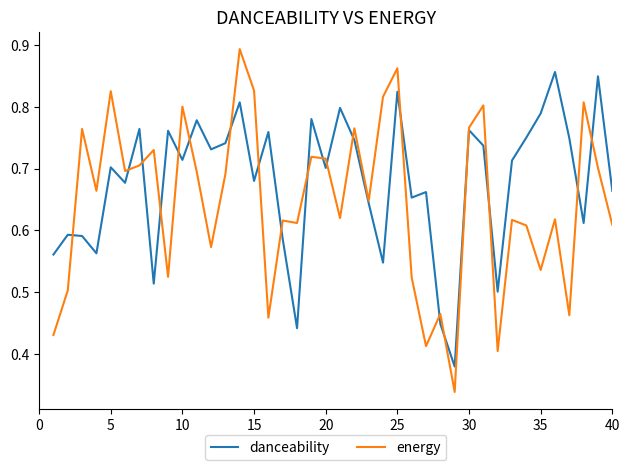

List the series in order of their overall mean, highest first.

danceability, energy